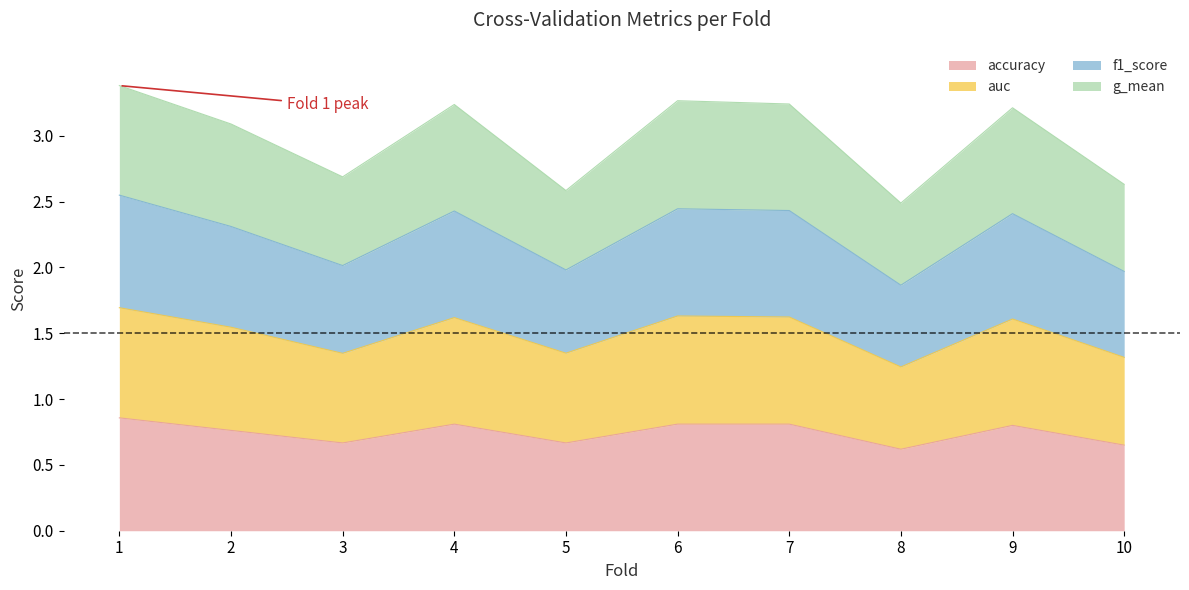

Is it true that f1_score equals 0.6 at 3?

False